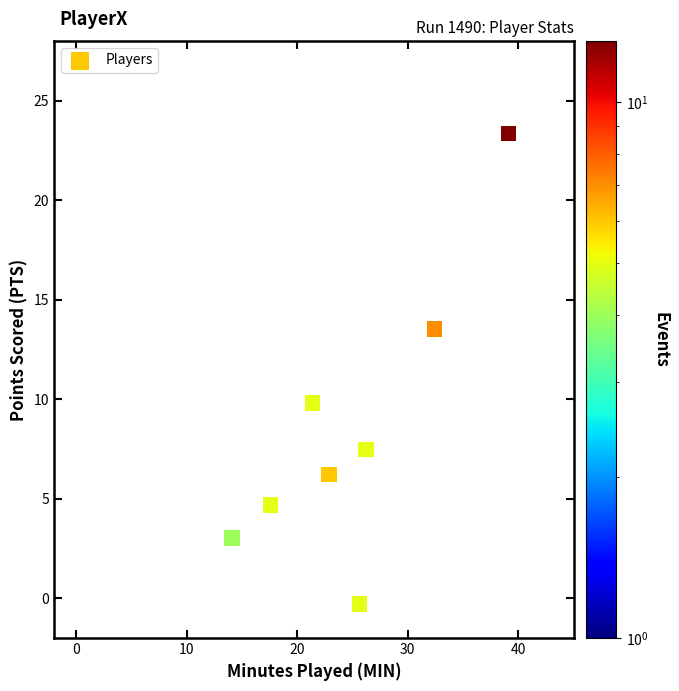

What Y value in the scatter plot is closest to 11?

9.8